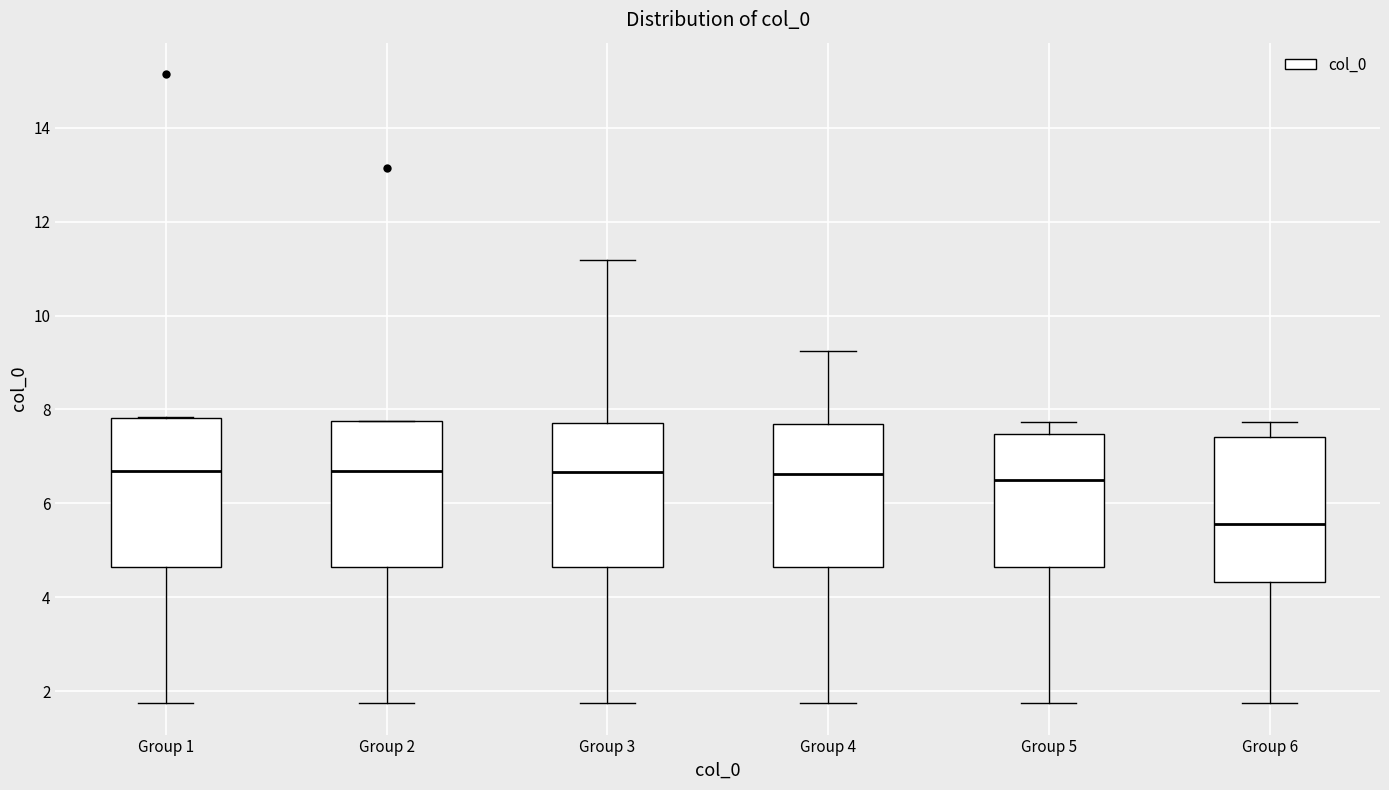

Reading left to right, transcribe this box plot: for each box, give where its median line is, the range the box spans, and where its two whiskers end, as read against the y-axis. The values are not printed on the chart, so give them approximately, as read against the axis.

Group 1: median 6.6, box 4.6 to 7.8, whiskers 1.8 to 7.8
Group 2: median 6.6, box 4.6 to 7.8, whiskers 1.8 to 7.8
Group 3: median 6.6, box 4.6 to 7.8, whiskers 1.8 to 11.2
Group 4: median 6.6, box 4.6 to 7.6, whiskers 1.8 to 9.2
Group 5: median 6.4, box 4.6 to 7.4, whiskers 1.8 to 7.8
Group 6: median 5.6, box 4.4 to 7.4, whiskers 1.8 to 7.8